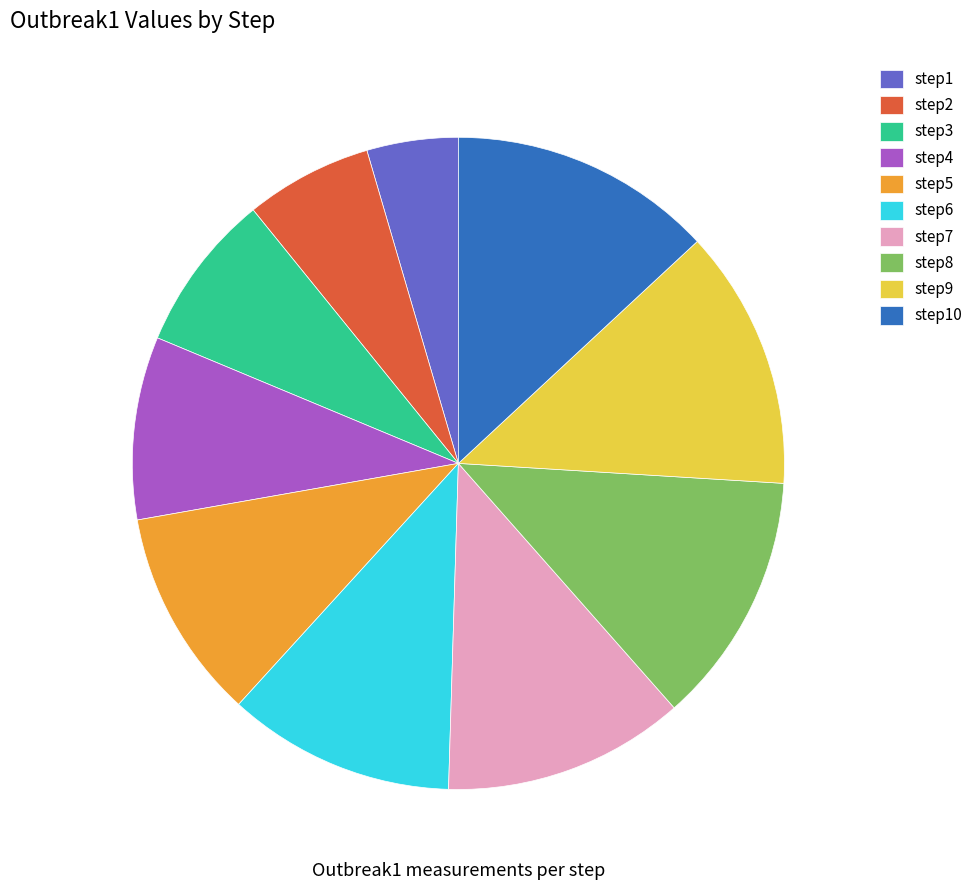

Count the number of slices in the pie.

10